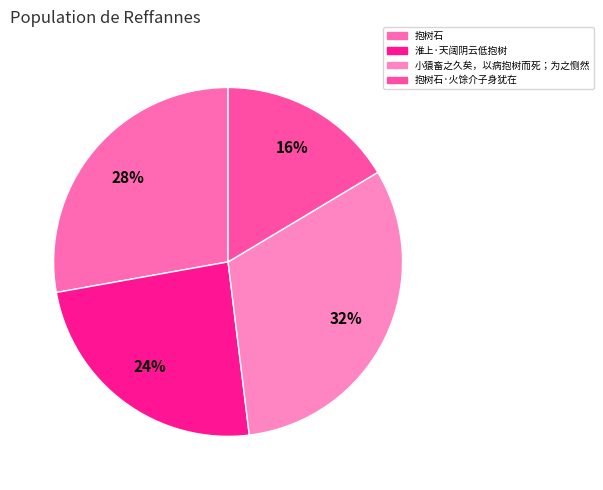

Is 抱树石 the majority of the pie?

No